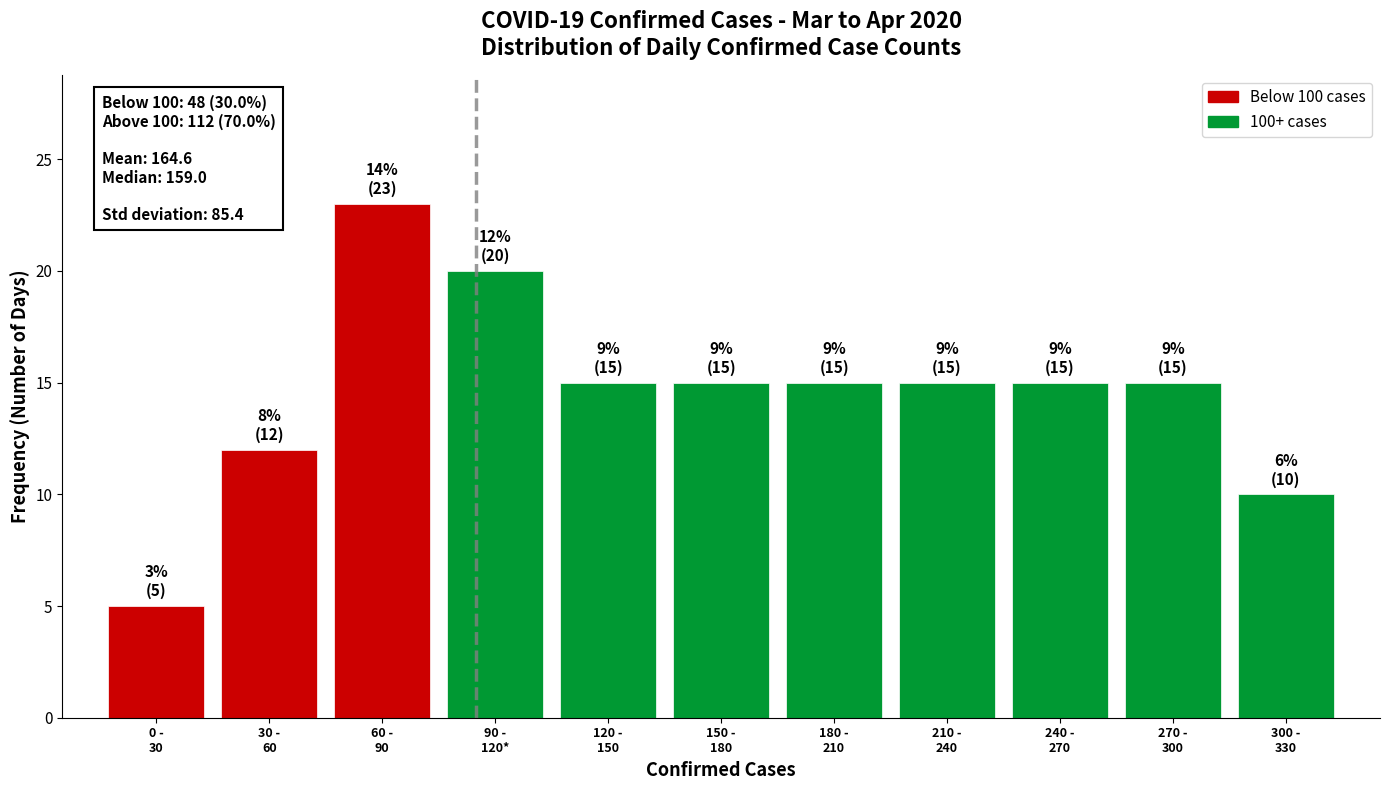

Reading left to right, extract all data points from this chart.

5	12	23	20	15	15	15	15	15	15	10